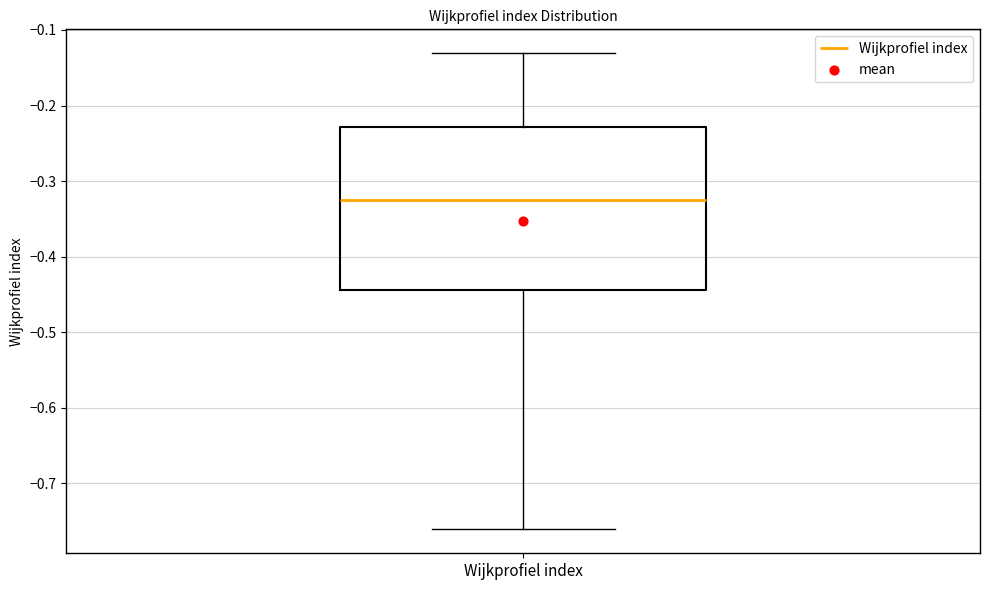

Read this box plot against the y-axis: the position of the median line, the range covered by the box, and the ends of both whiskers. The values are not printed on the chart, so give them approximately, as read against the axis.

median -0.33, box -0.44 to -0.23, whiskers -0.76 to -0.13